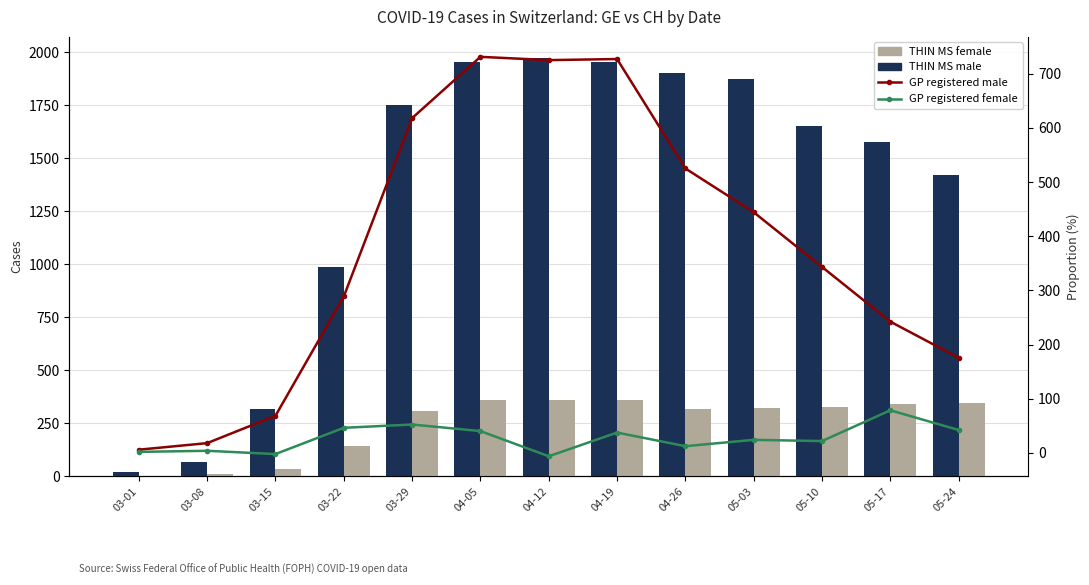

The value of THIN MS female at 04-26 is 315.0. True or false?

True